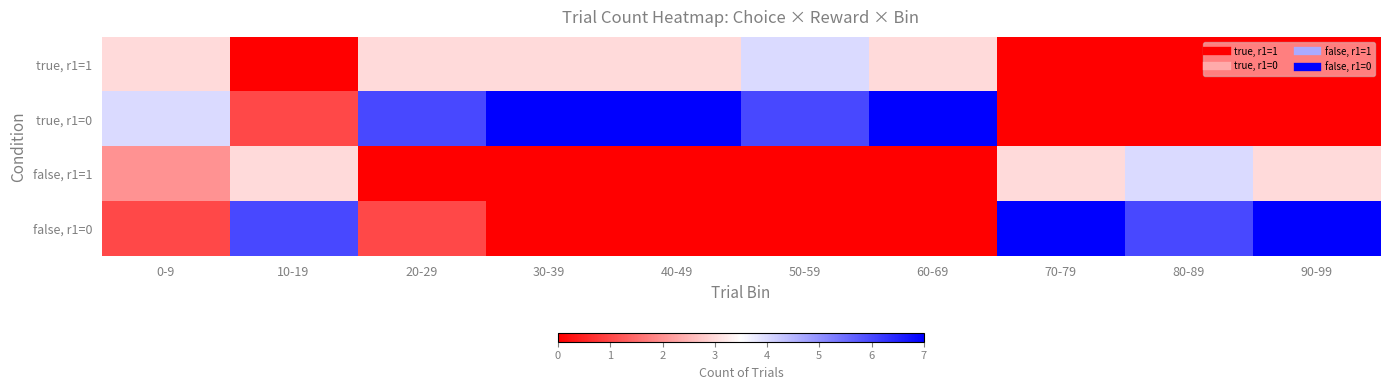

Which series has the largest range (max minus min)?

true, r1=0